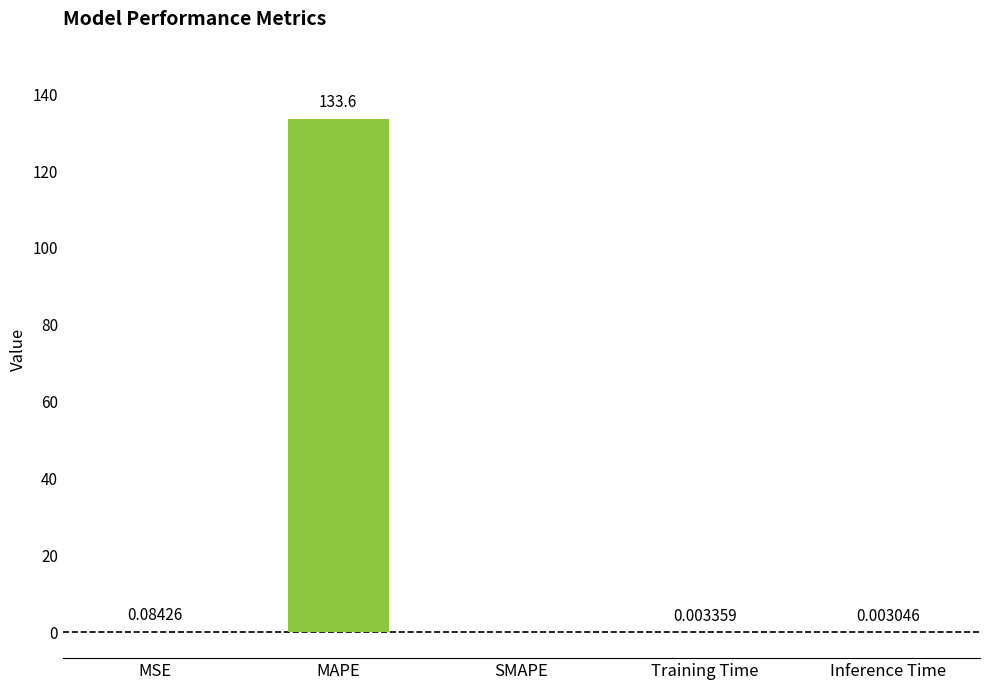

How many distinct data groups are displayed?

1